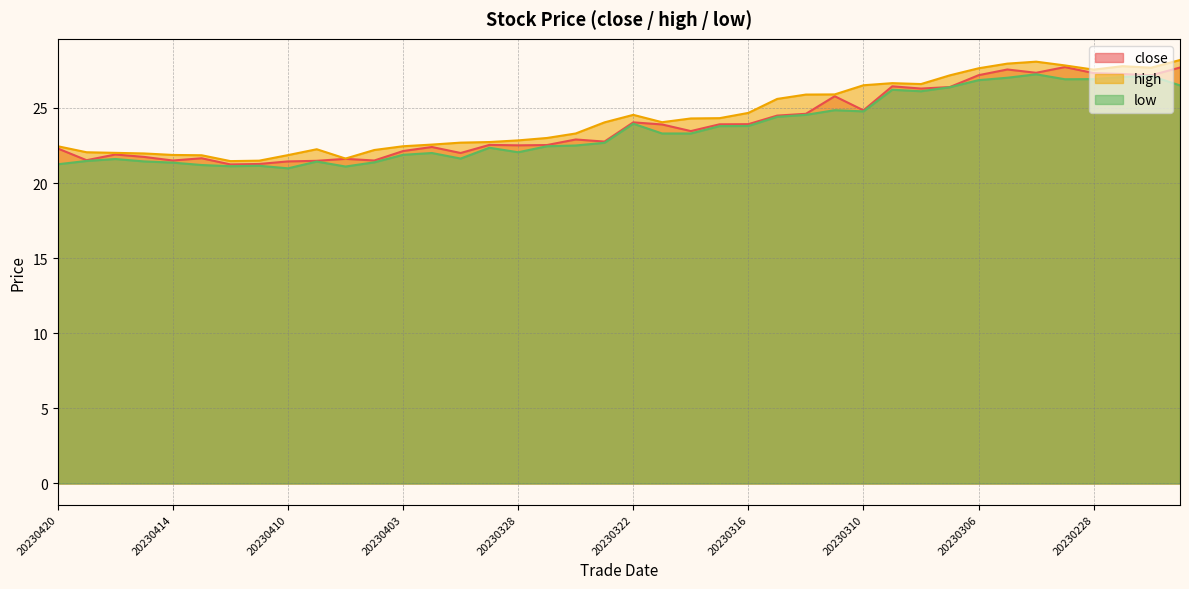

What is the value of the high point at the 27th from the left?

25.9